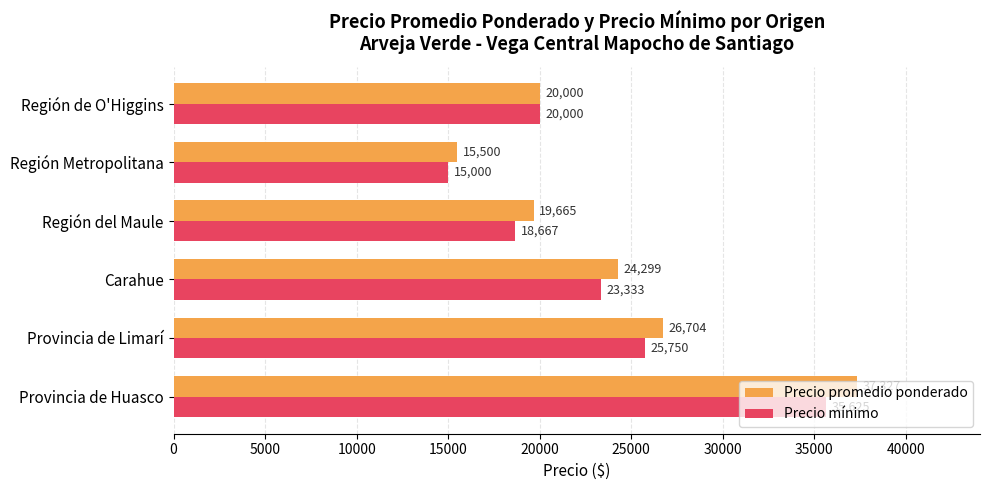

What is the lowest value of the Precio mínimo series?

15000